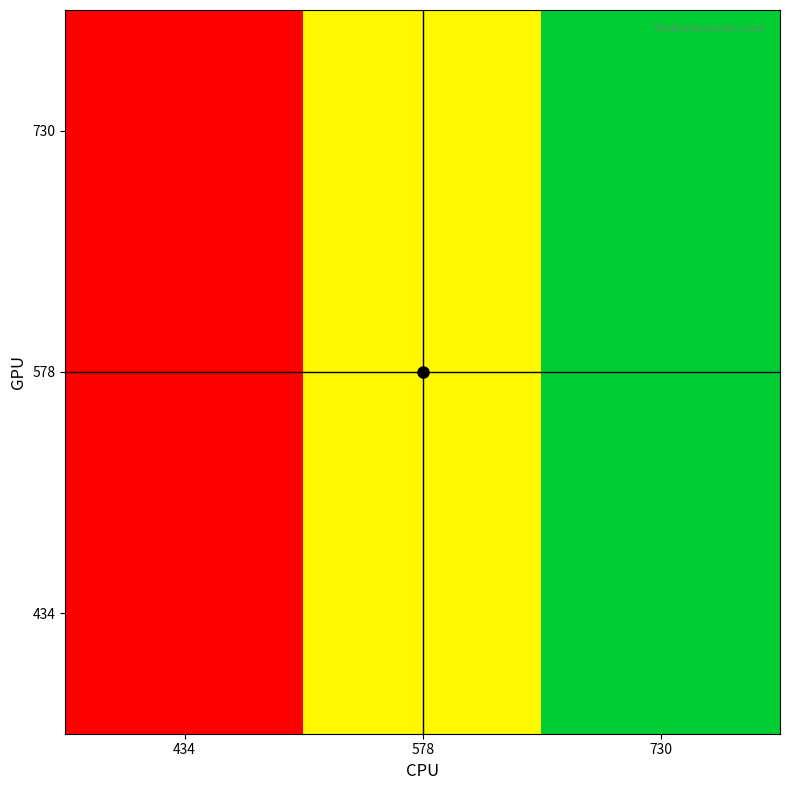

Reading left to right, what are all the values shown in this chart?

434: 434=434	578=578	730=730
578: 434=434	578=578	730=730
730: 434=434	578=578	730=730